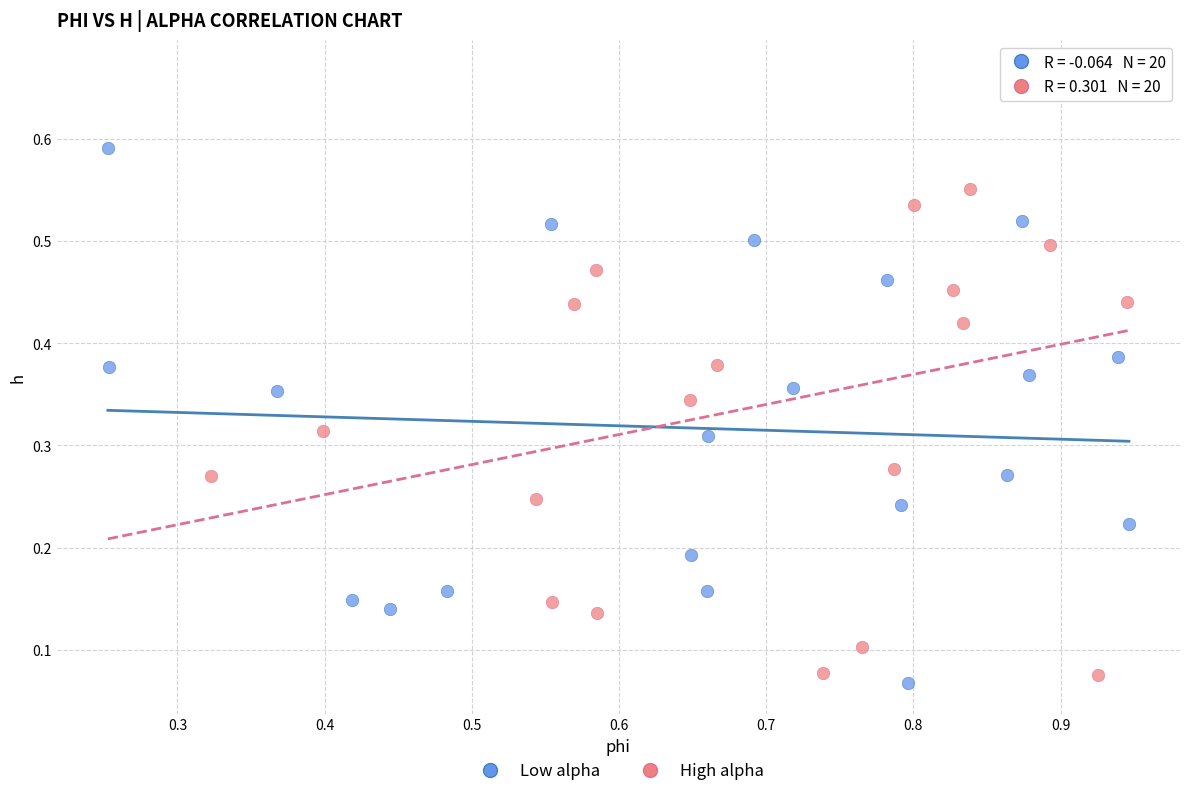

Which series contains the highest Y value?

High alpha